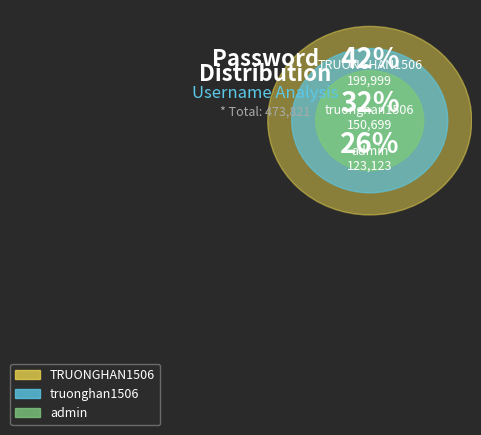

To the nearest percent, what portion does TRUONGHAN1506 represent?

42%